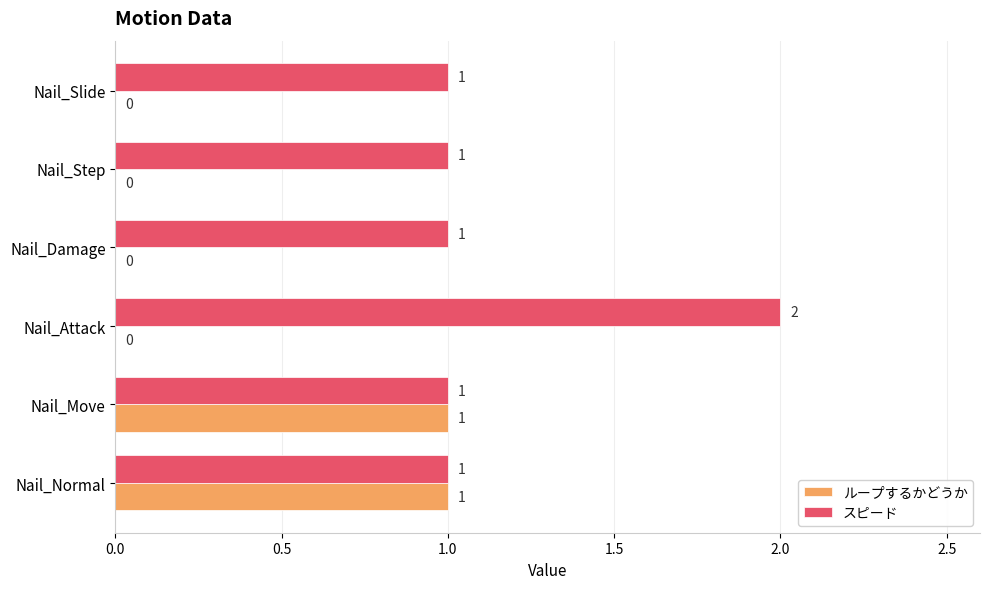

True or false: ループするかどうか has a value of 0 at Nail_Damage.

True